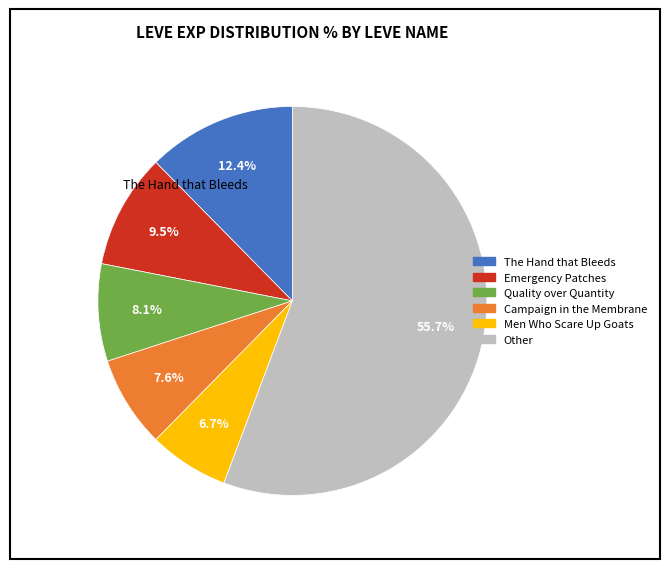

Does any single category account for the majority?

Yes